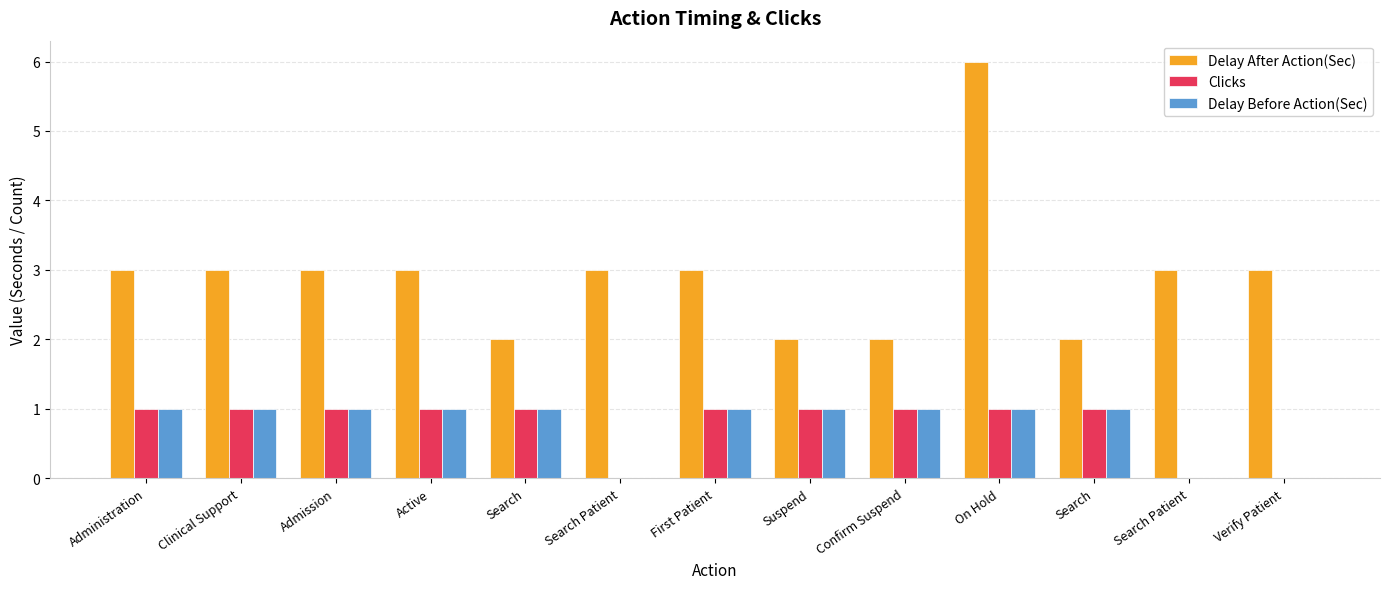

What are all the series names shown in the legend?

Delay After Action(Sec), Clicks, Delay Before Action(Sec)